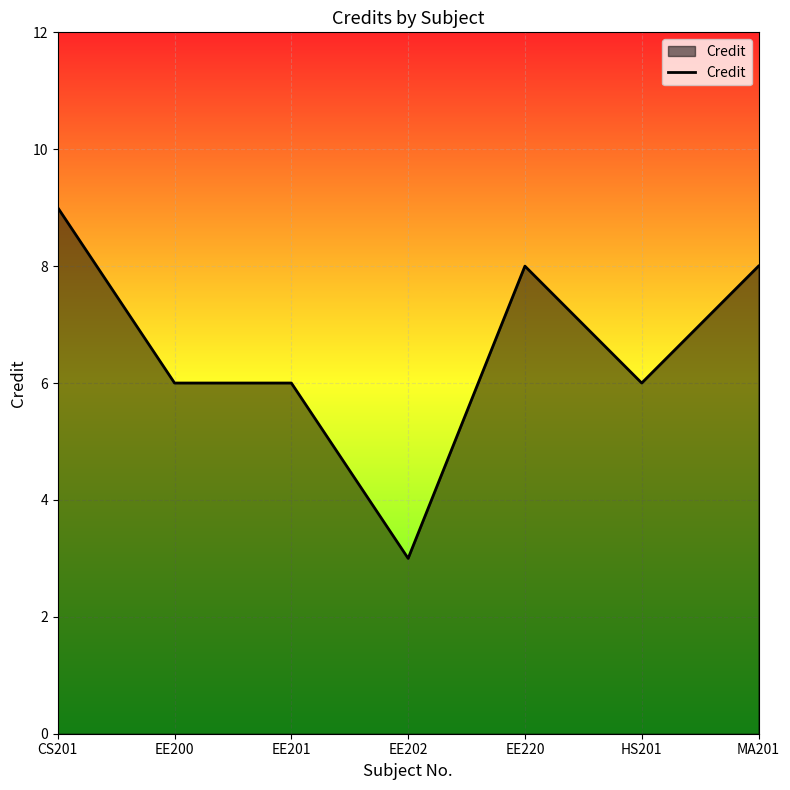

The chart shows a value of 8 at EE220. True or false?

True